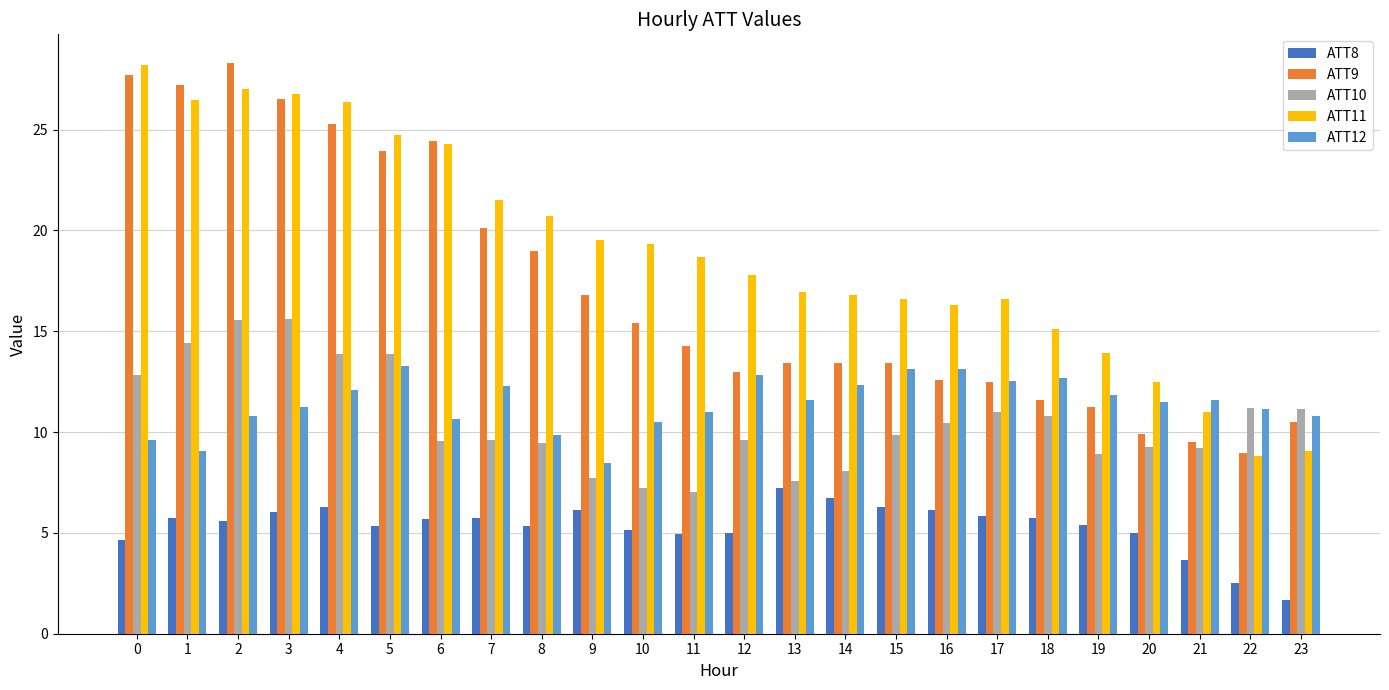

What is the difference between the highest and lowest values at 7?

15.8